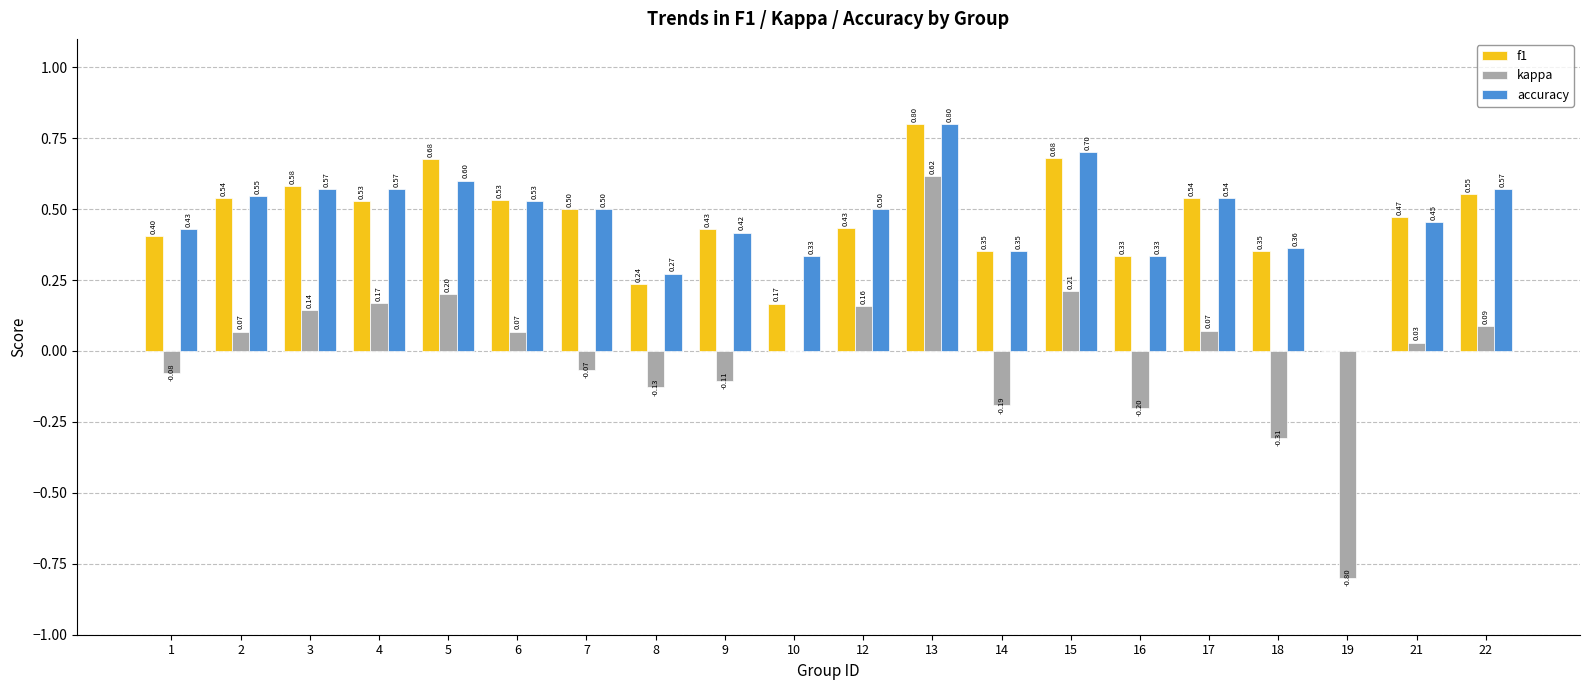

What is the average value of the accuracy series?

0.5